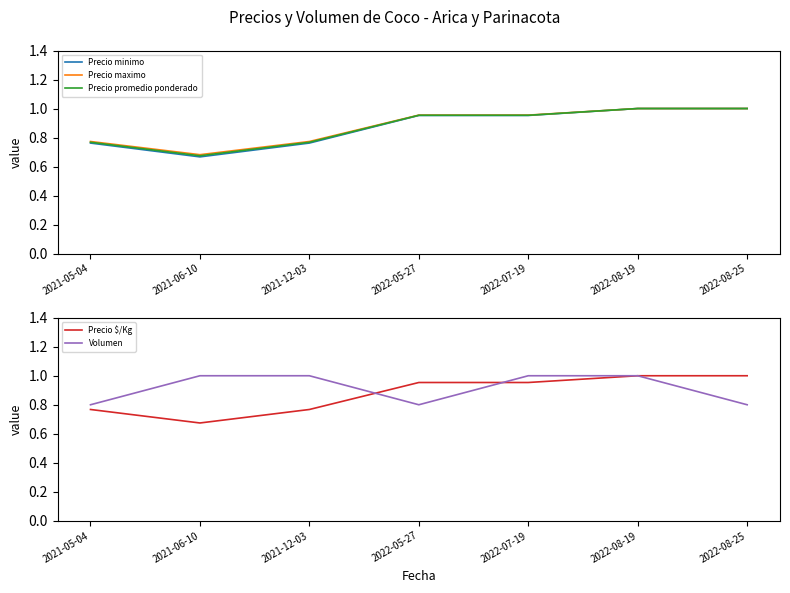

Reading right to left, transcribe all the data shown in this chart.

Precio minimo: 2022-08-25=1.0	2022-08-19=1.0	2022-07-19=1.0	2022-05-27=1.0	2021-12-03=0.8	2021-06-10=0.7	2021-05-04=0.8
Precio maximo: 2022-08-25=1.0	2022-08-19=1.0	2022-07-19=1.0	2022-05-27=1.0	2021-12-03=0.8	2021-06-10=0.7	2021-05-04=0.8
Precio promedio ponderado: 2022-08-25=1.0	2022-08-19=1.0	2022-07-19=1.0	2022-05-27=1.0	2021-12-03=0.8	2021-06-10=0.7	2021-05-04=0.8
Precio $/Kg: 2022-08-25=1.0	2022-08-19=1.0	2022-07-19=1.0	2022-05-27=1.0	2021-12-03=0.8	2021-06-10=0.7	2021-05-04=0.8
Volumen: 2022-08-25=0.8	2022-08-19=1.0	2022-07-19=1.0	2022-05-27=0.8	2021-12-03=1.0	2021-06-10=1.0	2021-05-04=0.8